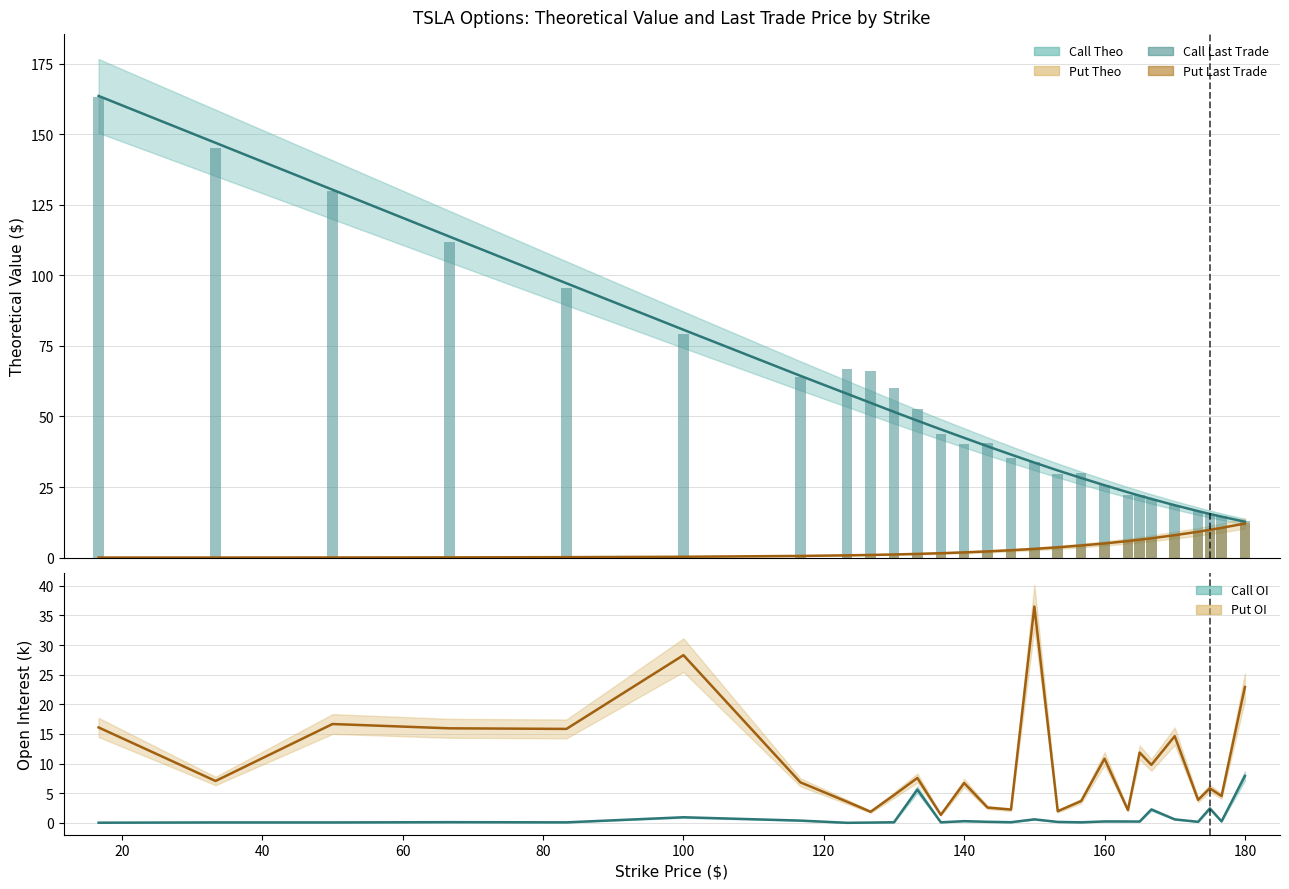

At how many categories does at least one series exceed 70?

6